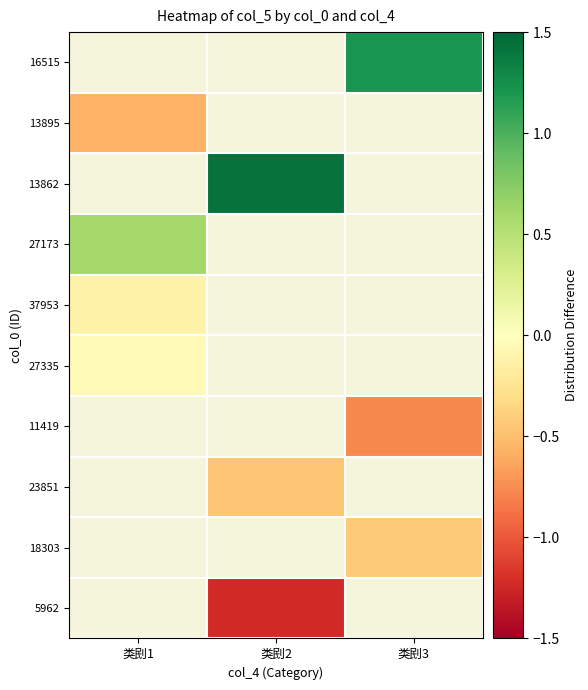

Count the number of categories in the chart.

3